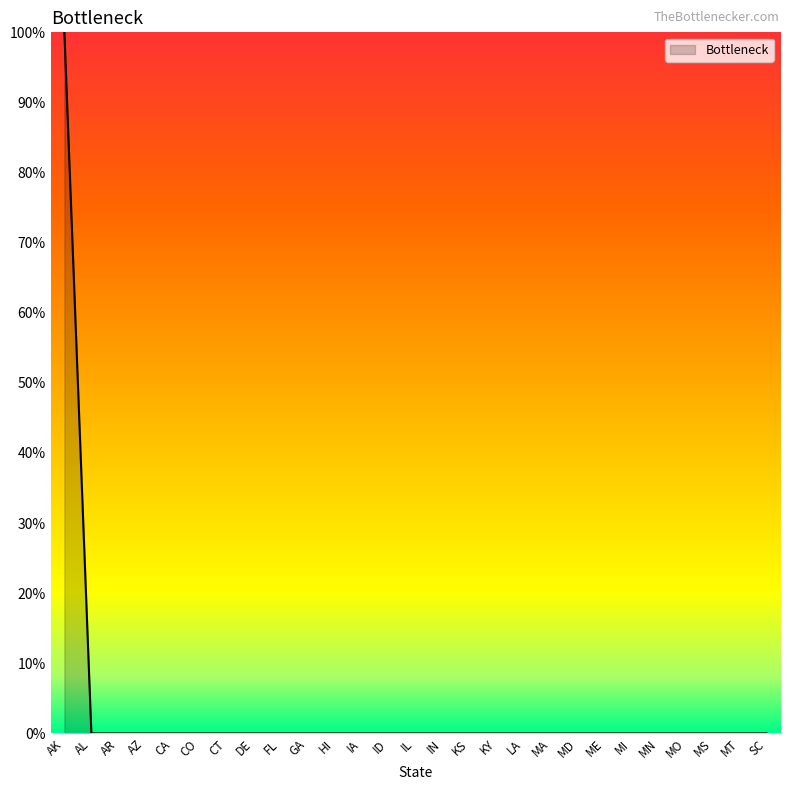

Which label corresponds to the largest value in the chart?

AK